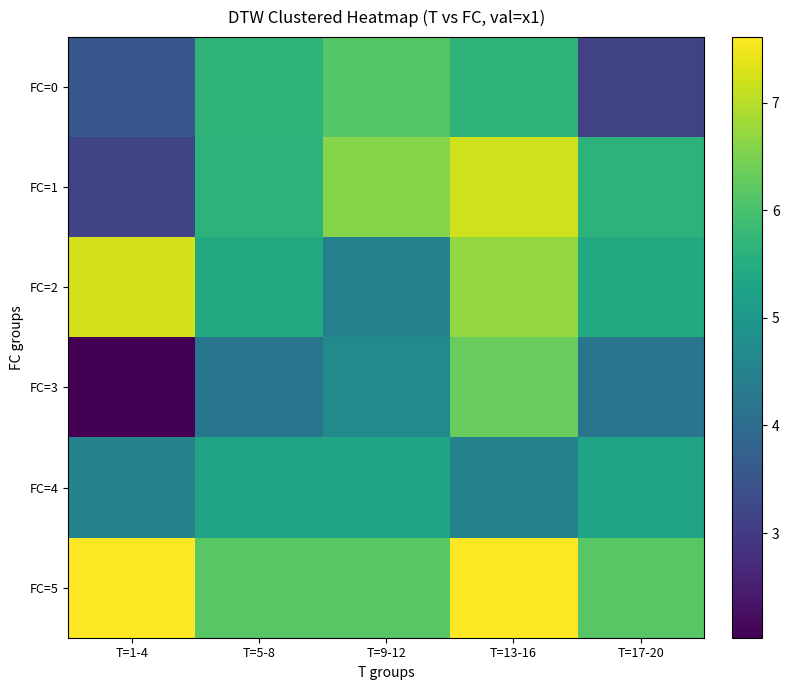

Which series has the largest range (max minus min)?

FC=3